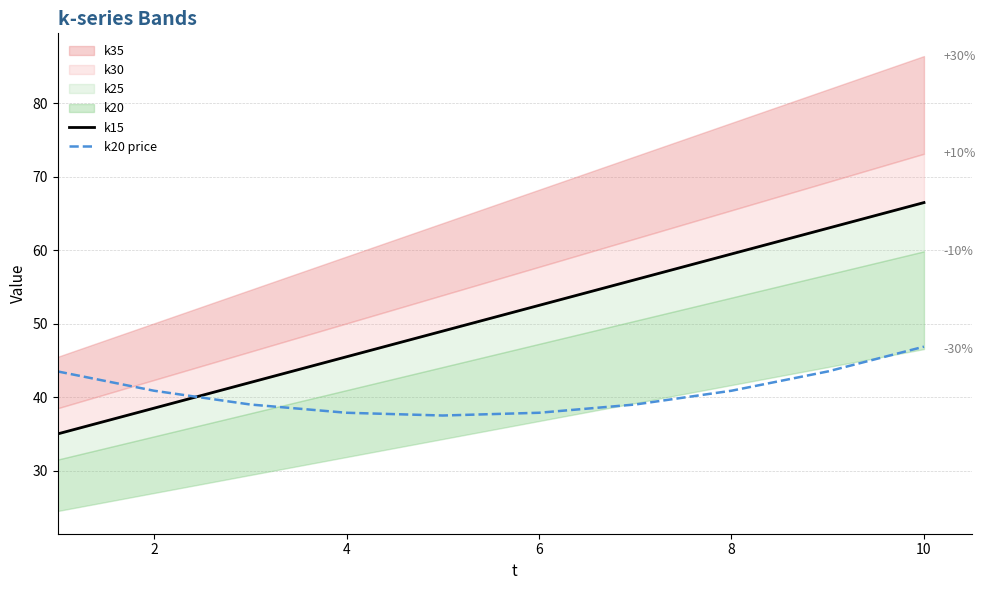

True or false: k20 price has a value of 37.9 at 6.

True